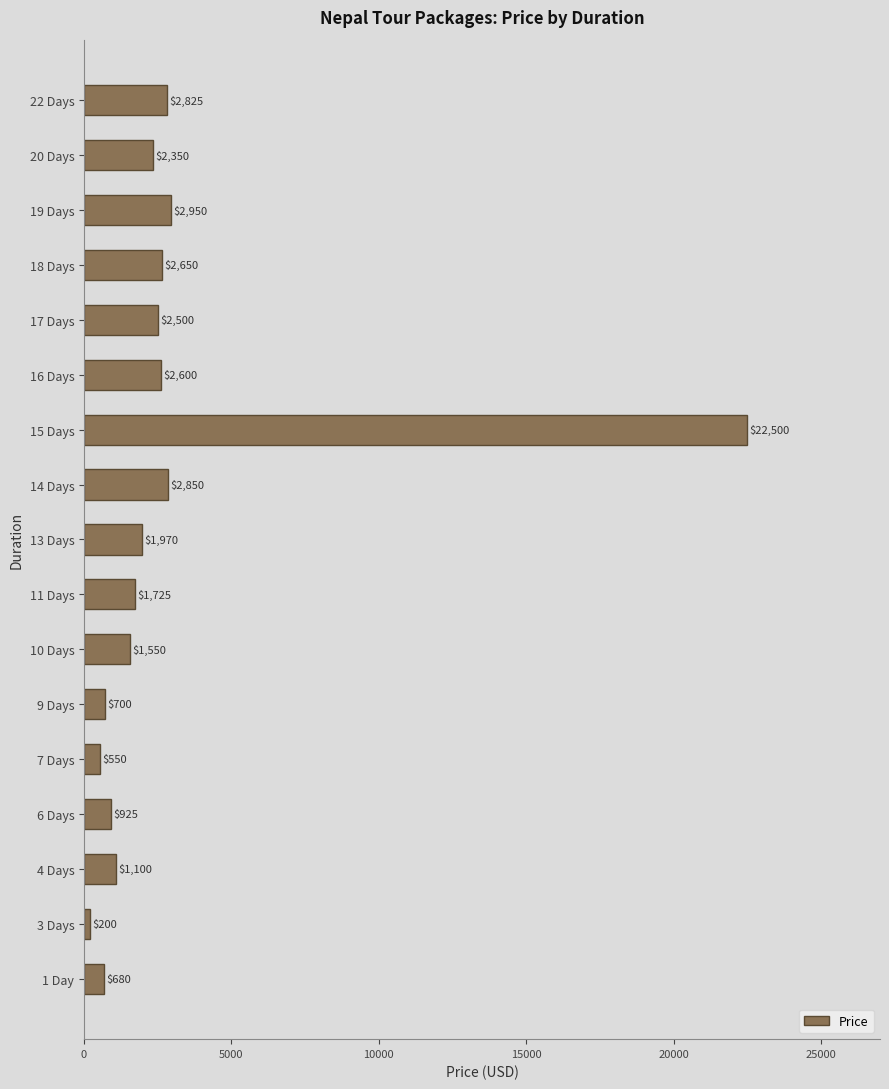

Where is the data nearest to the value 11350?

19 Days